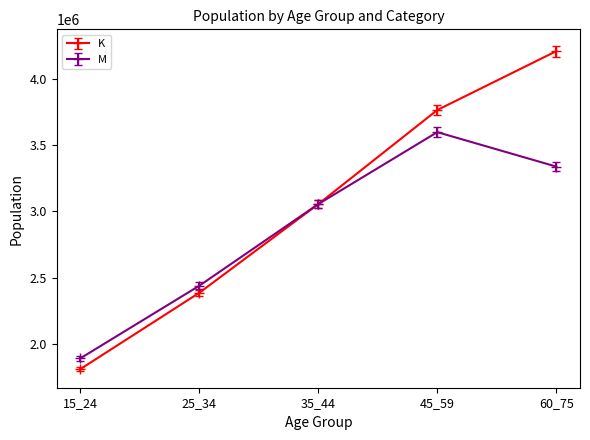

True or false: K has more than 2 points higher than both neighbors.

False